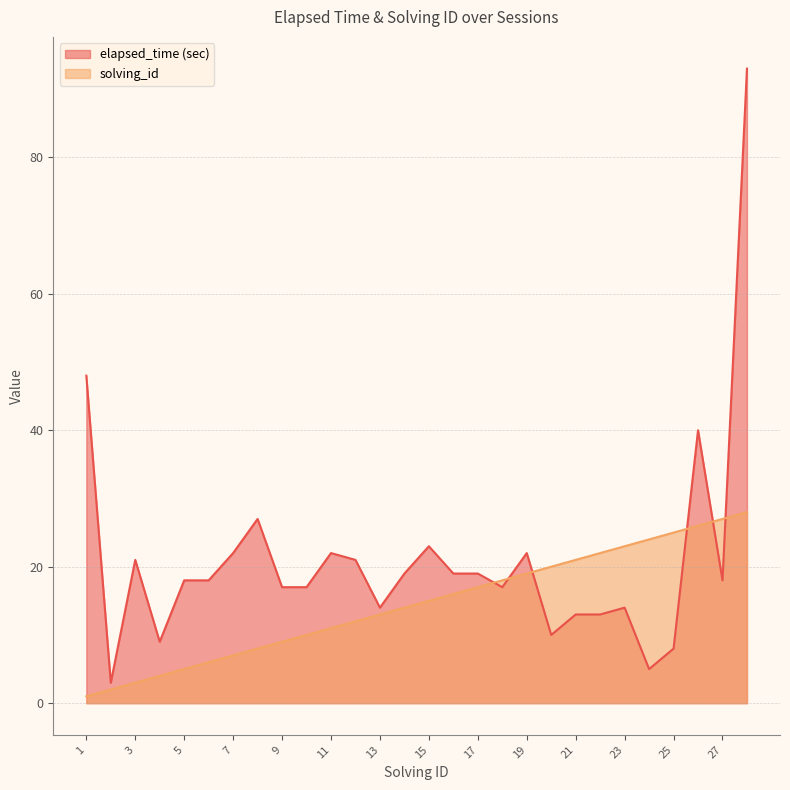

Which series ends up on top after the final intersection of solving_id and elapsed_time?

elapsed_time